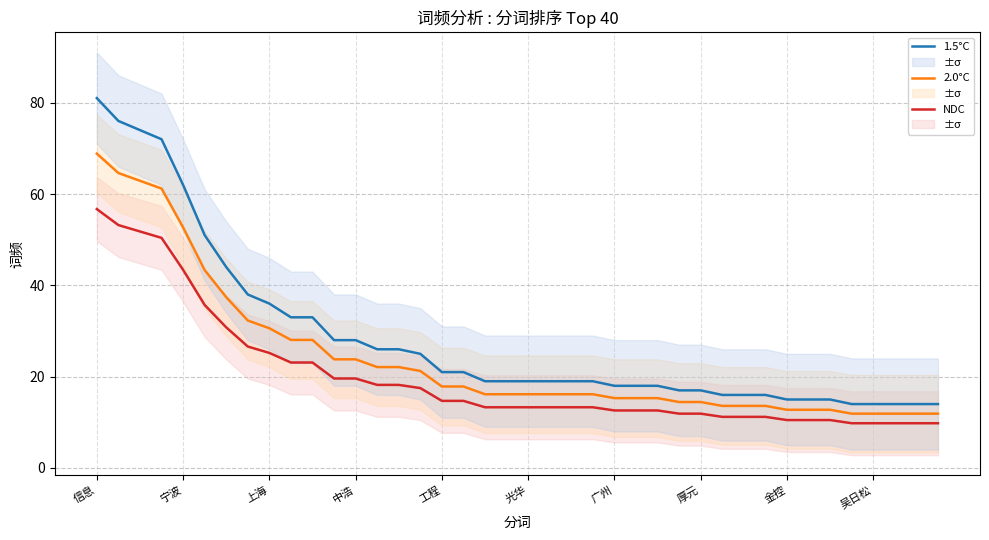

What is the total value across all series at 35?

35.7